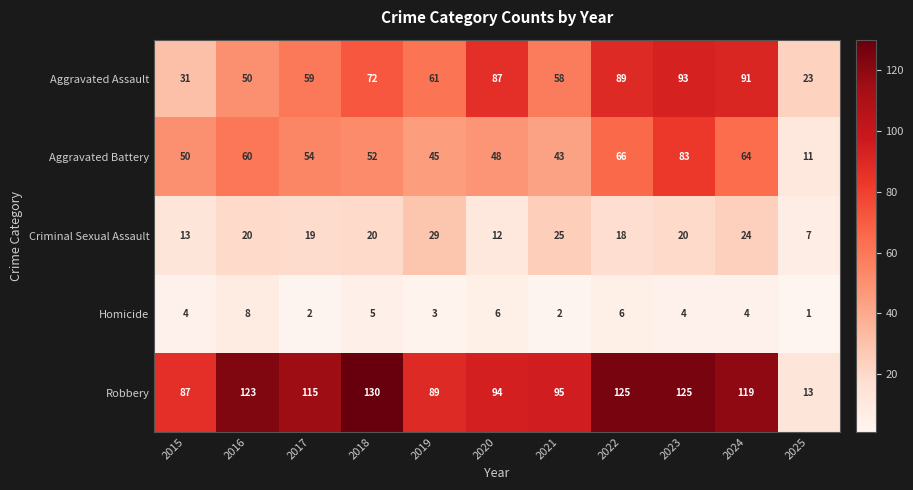

Where is Aggravated Battery nearest to the value 47?

2020